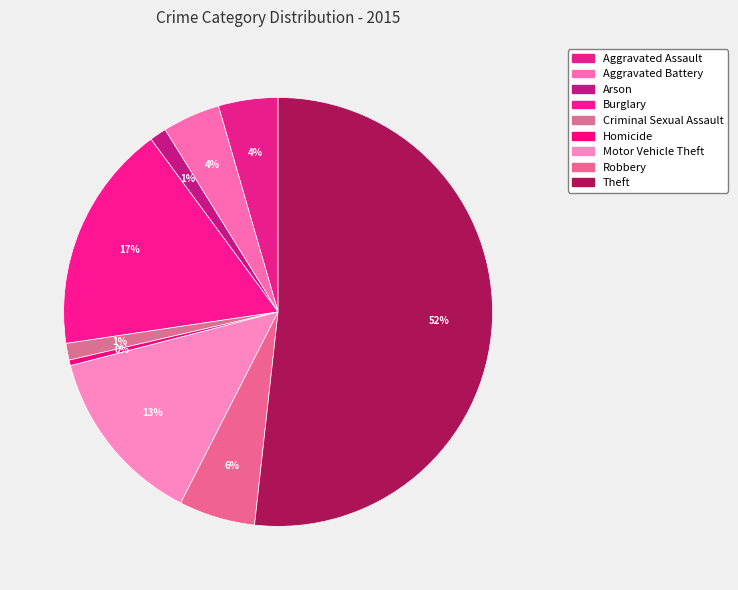

Count the number of slices in the pie.

9